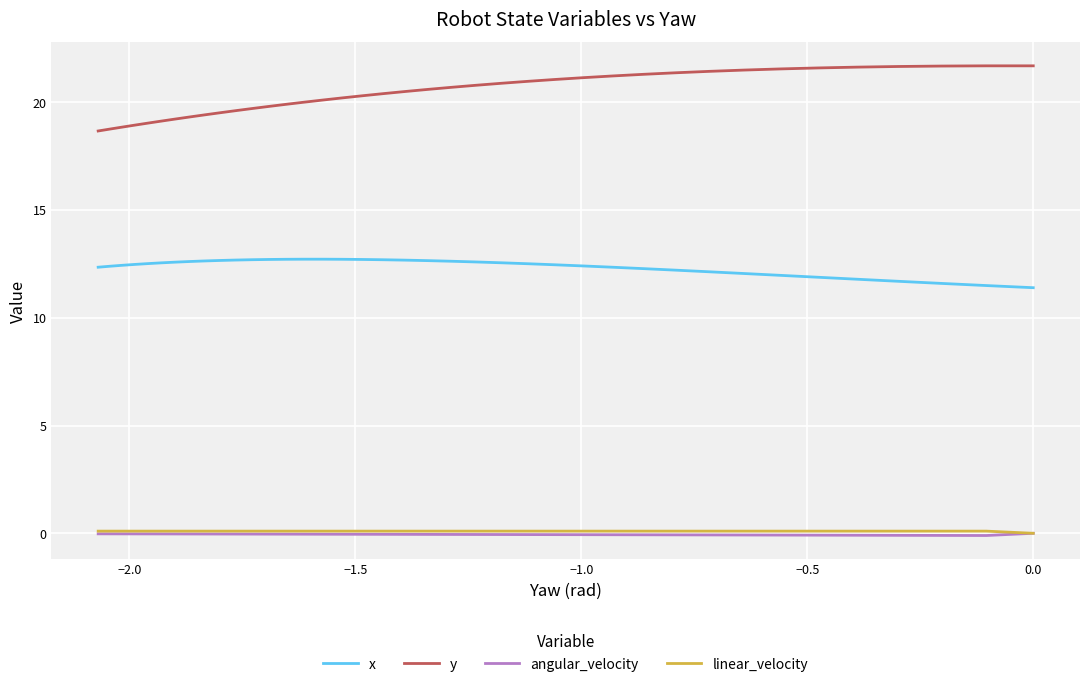

Is this an area chart (filled region under the line)?

No